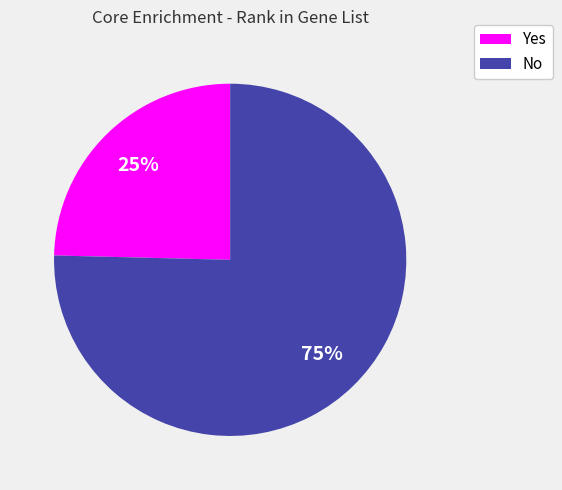

What is the smallest slice in the pie chart?

Yes